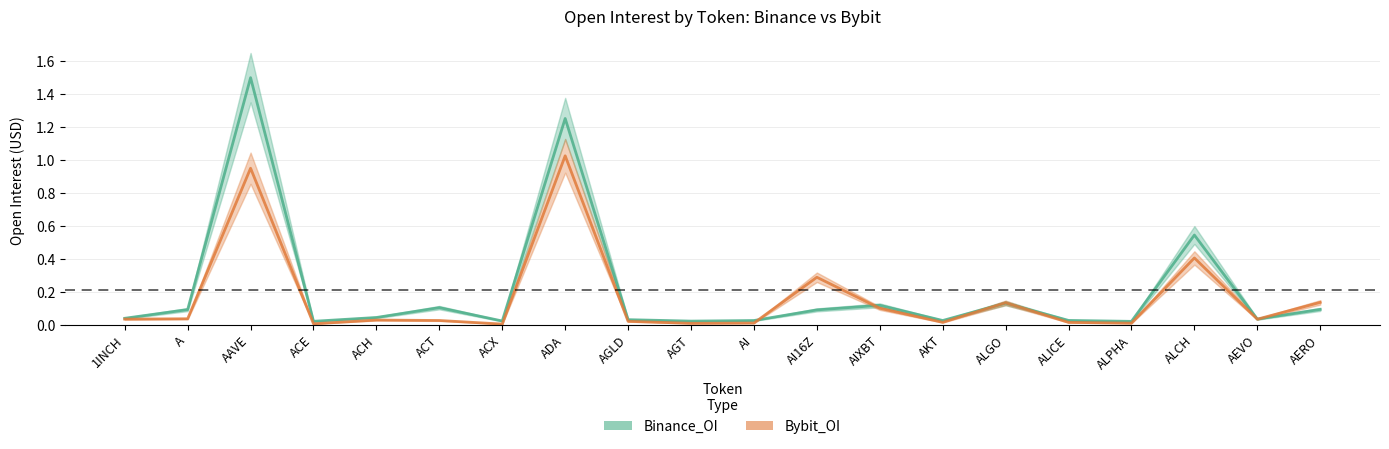

At which label does Bybit_OI reach its peak?

ADA